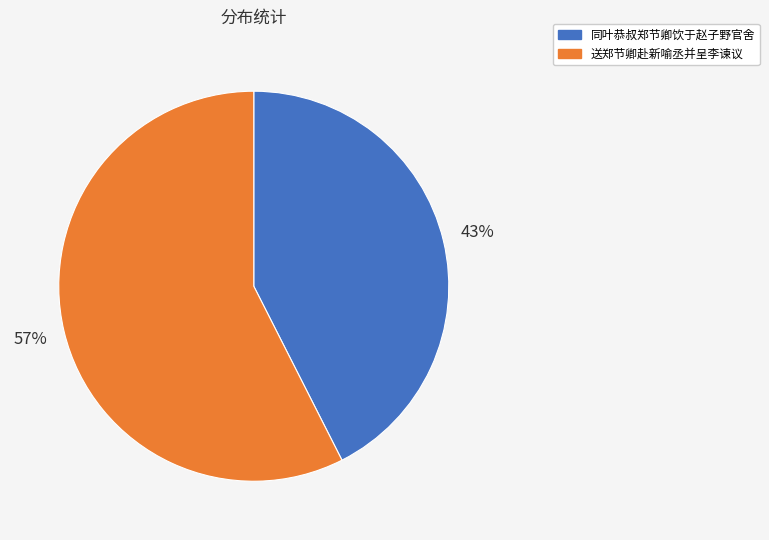

Does any single category account for the majority?

Yes